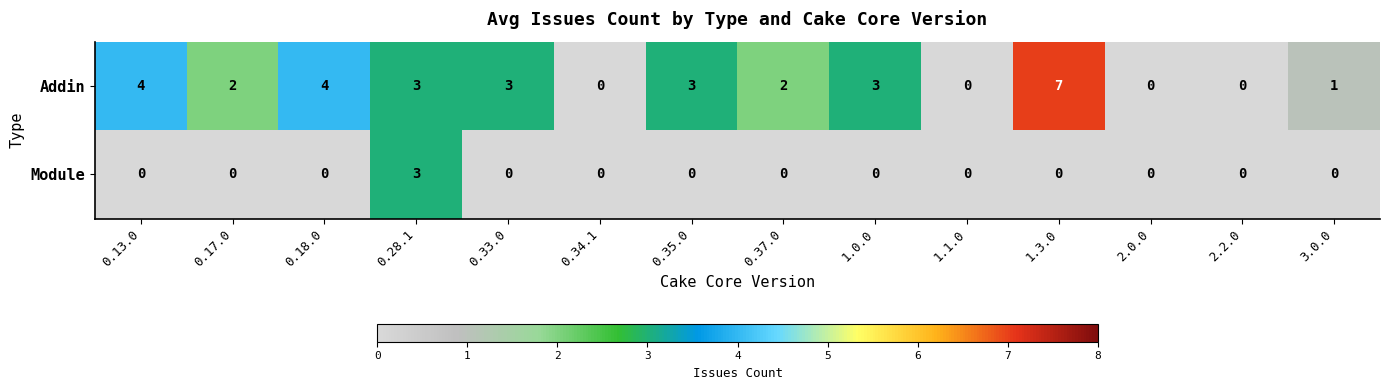

Which series has the widest spread of values?

Addin